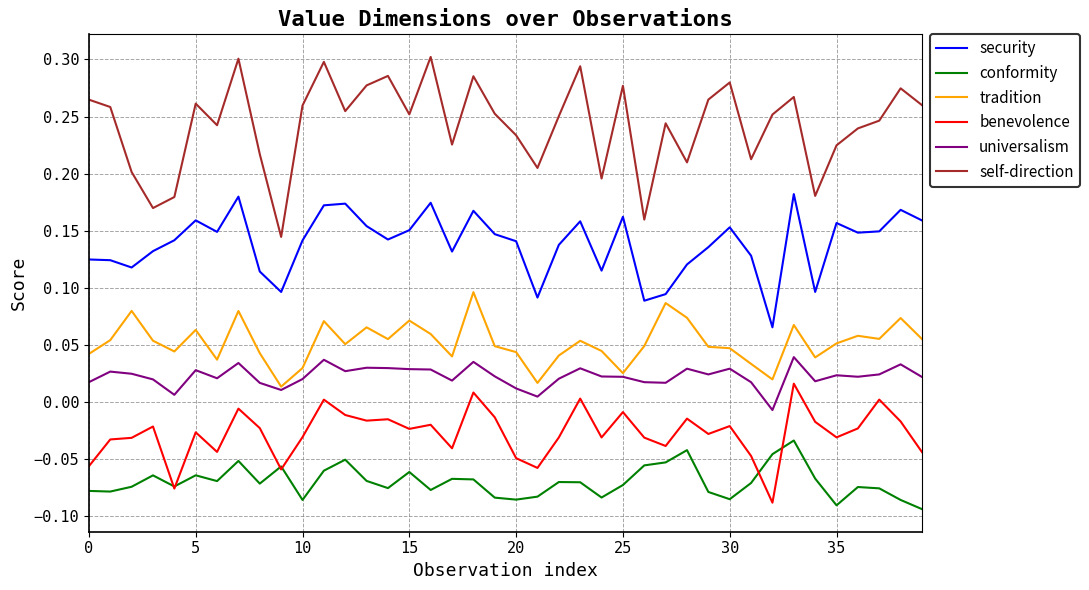

List the series in order of their peak value, lowest first.

conformity, benevolence, universalism, tradition, security, self-direction